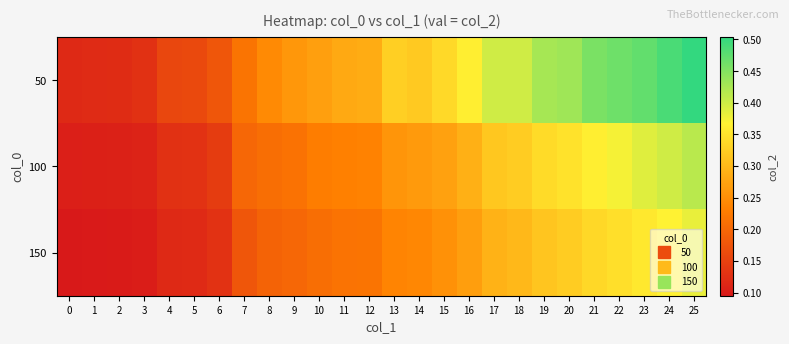

Which series changed the most between 0 and 10?

50